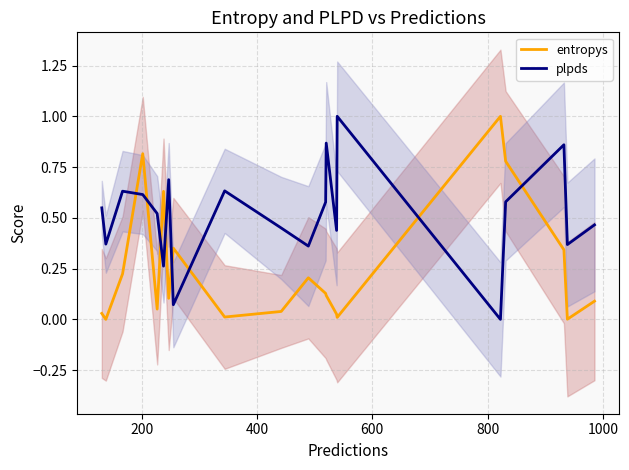

What is the highest value of the entropys series?

1.0